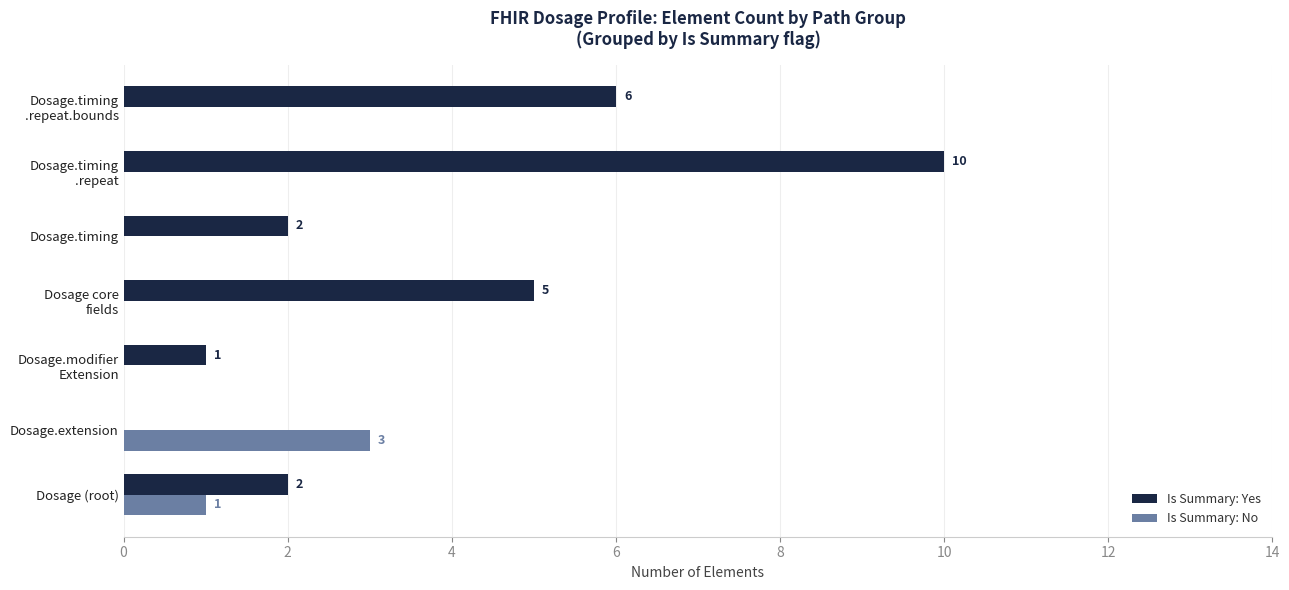

At which label is Is Summary: No closest to 1?

Dosage (root)